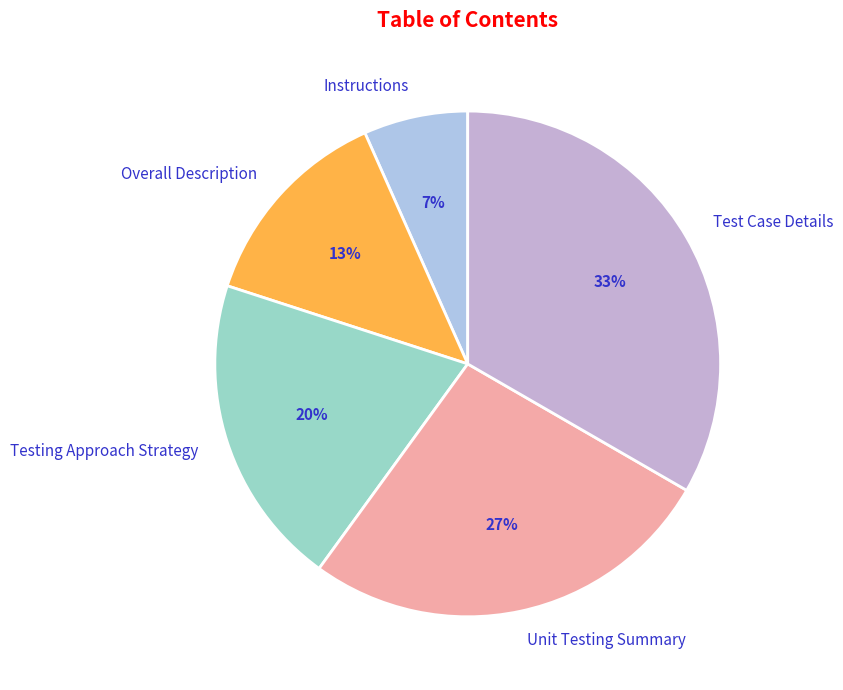

The Testing Approach Strategy slice represents 20% of the pie. True or false?

True